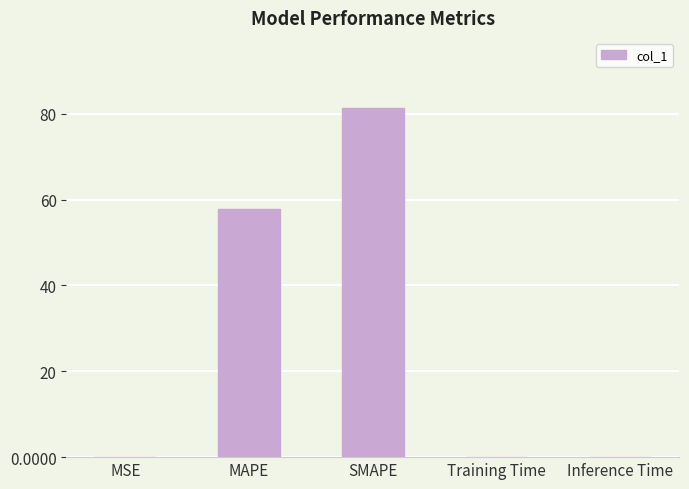

What is the change in value from MAPE to SMAPE?

+23.5